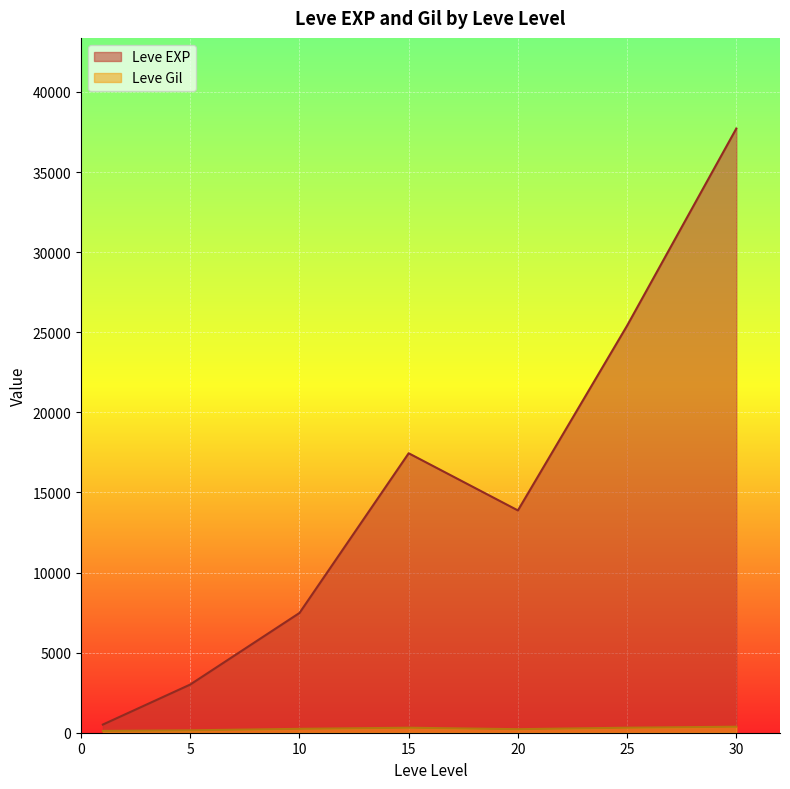

After their last crossing, which series has the higher values: Leve EXP or Leve Gil?

Leve EXP